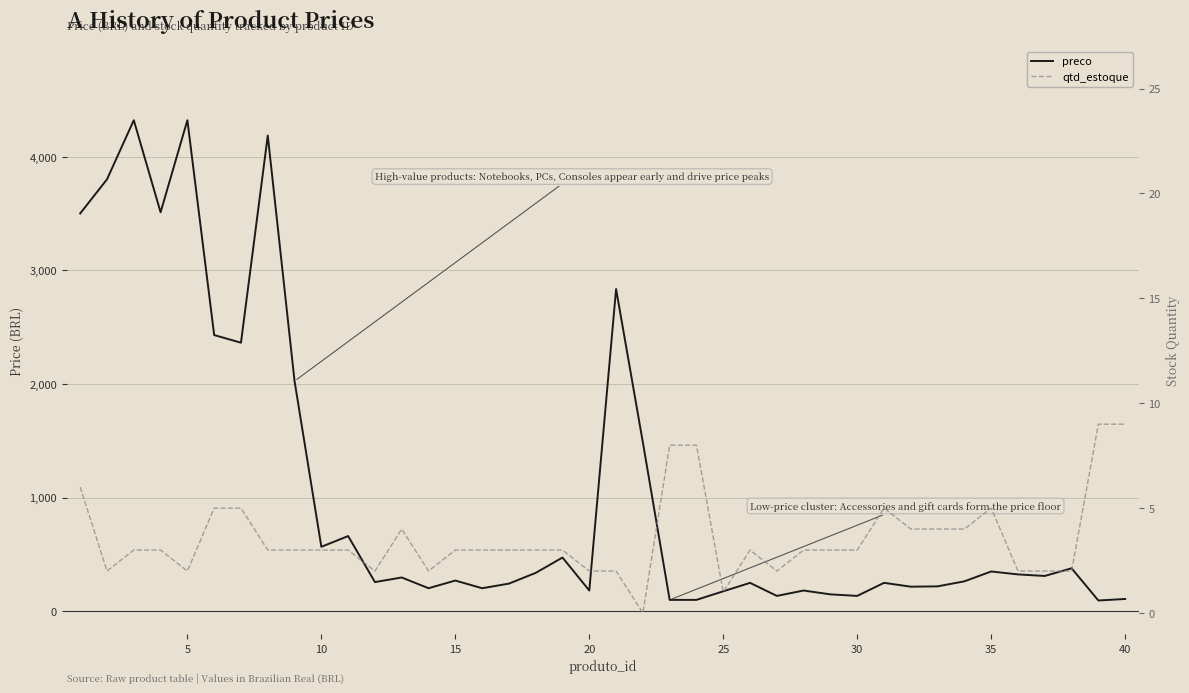

How many lines are shown in the chart?

2